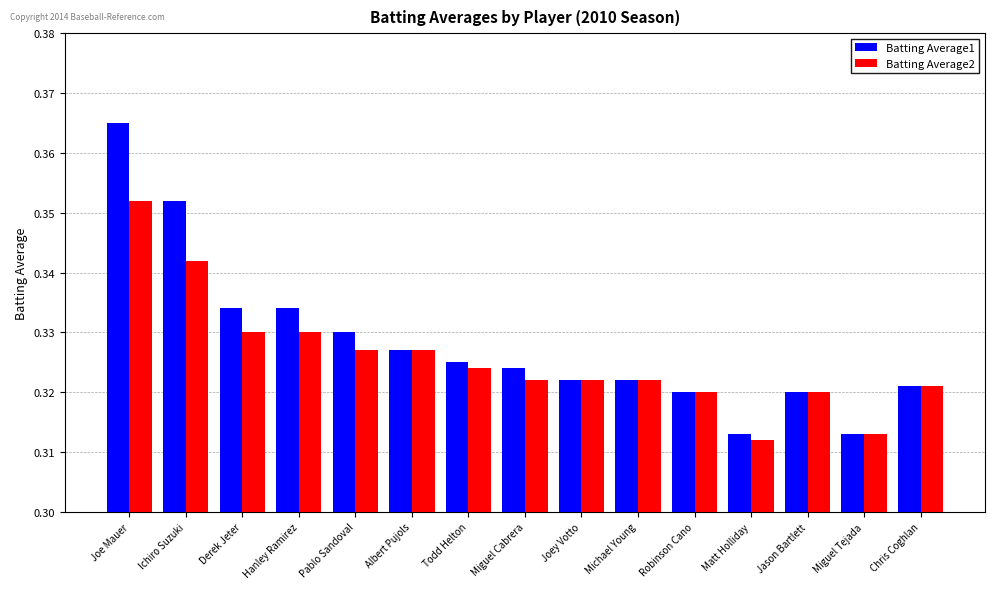

The Batting Average2 series shows 0.2 at Pablo Sandoval. True or false?

False